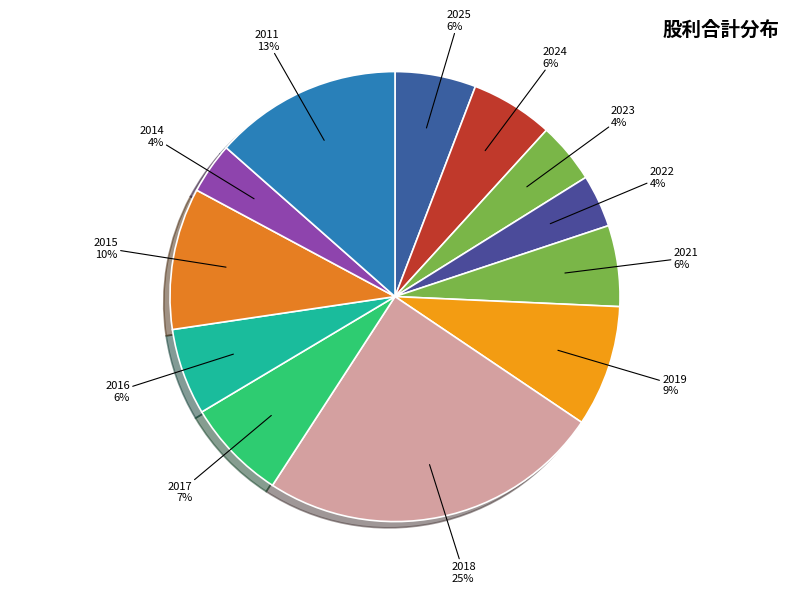

Does 2017 represent more than half of the total?

No